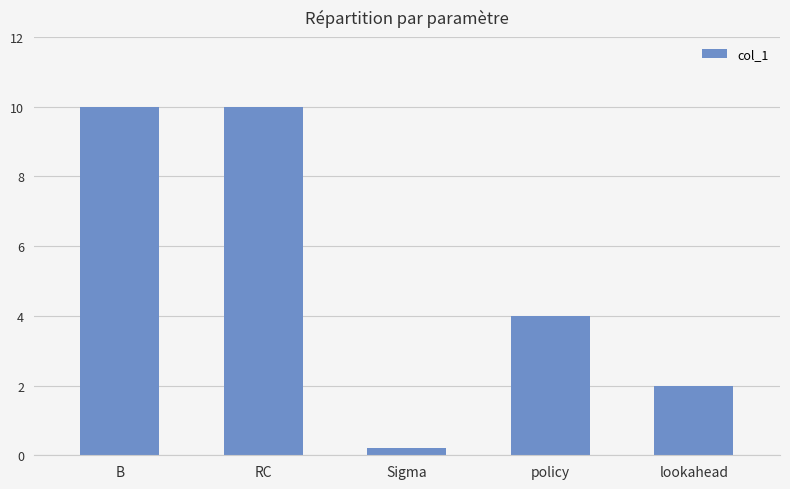

Where is the data nearest to the value 5?

policy